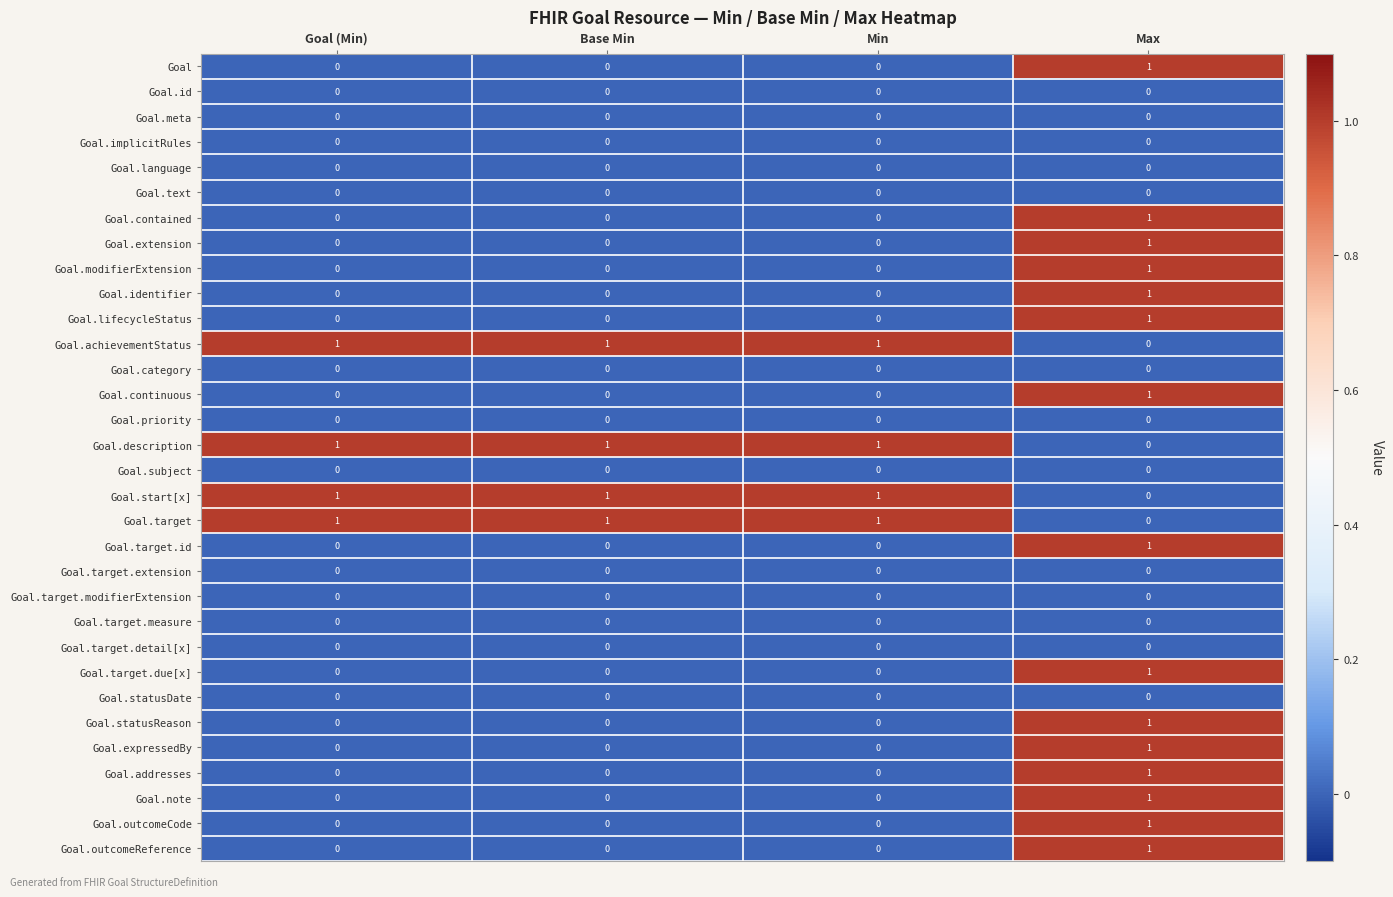

Which category has the highest value in the Goal.identifier series?

Max